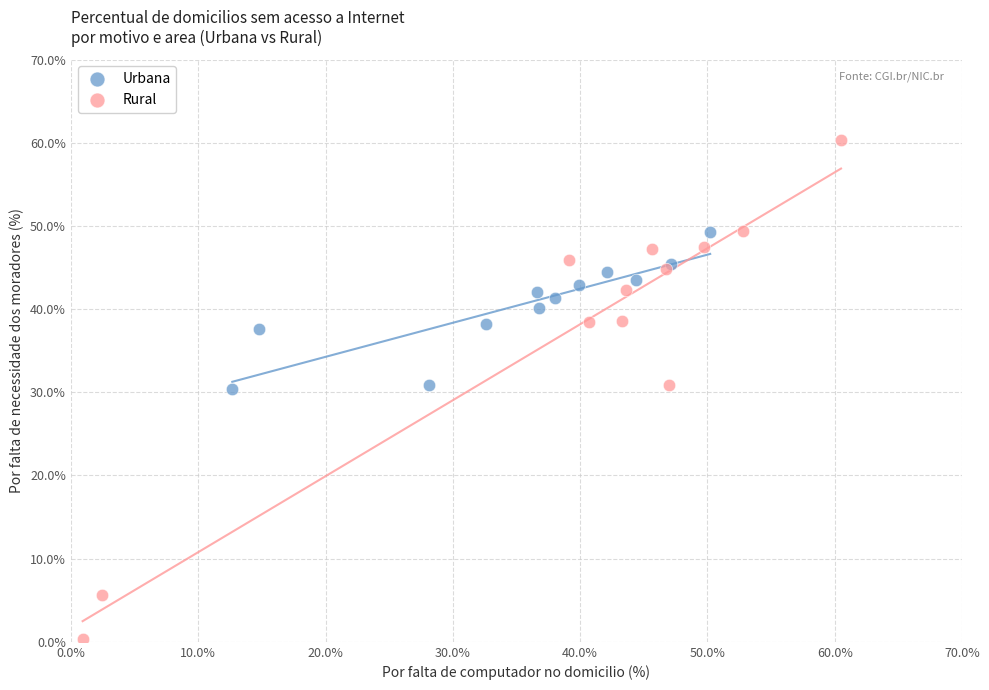

Which series reaches the maximum Y coordinate?

Rural